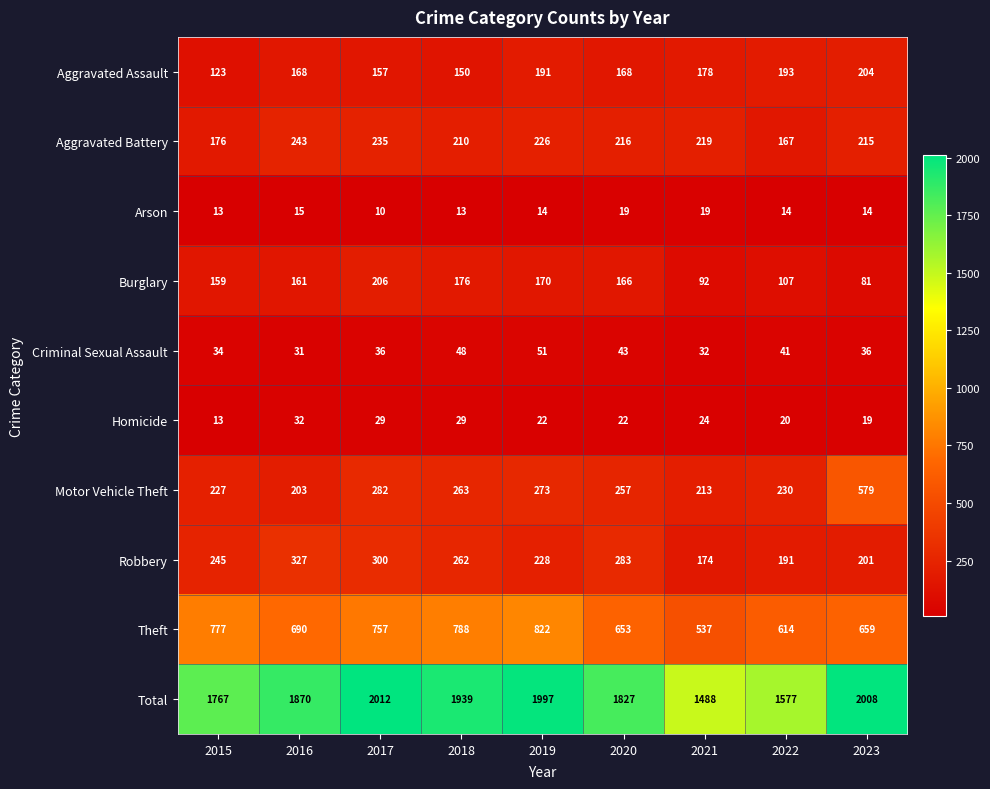

How many Criminal Sexual Assault values are between 34 and 43?

5